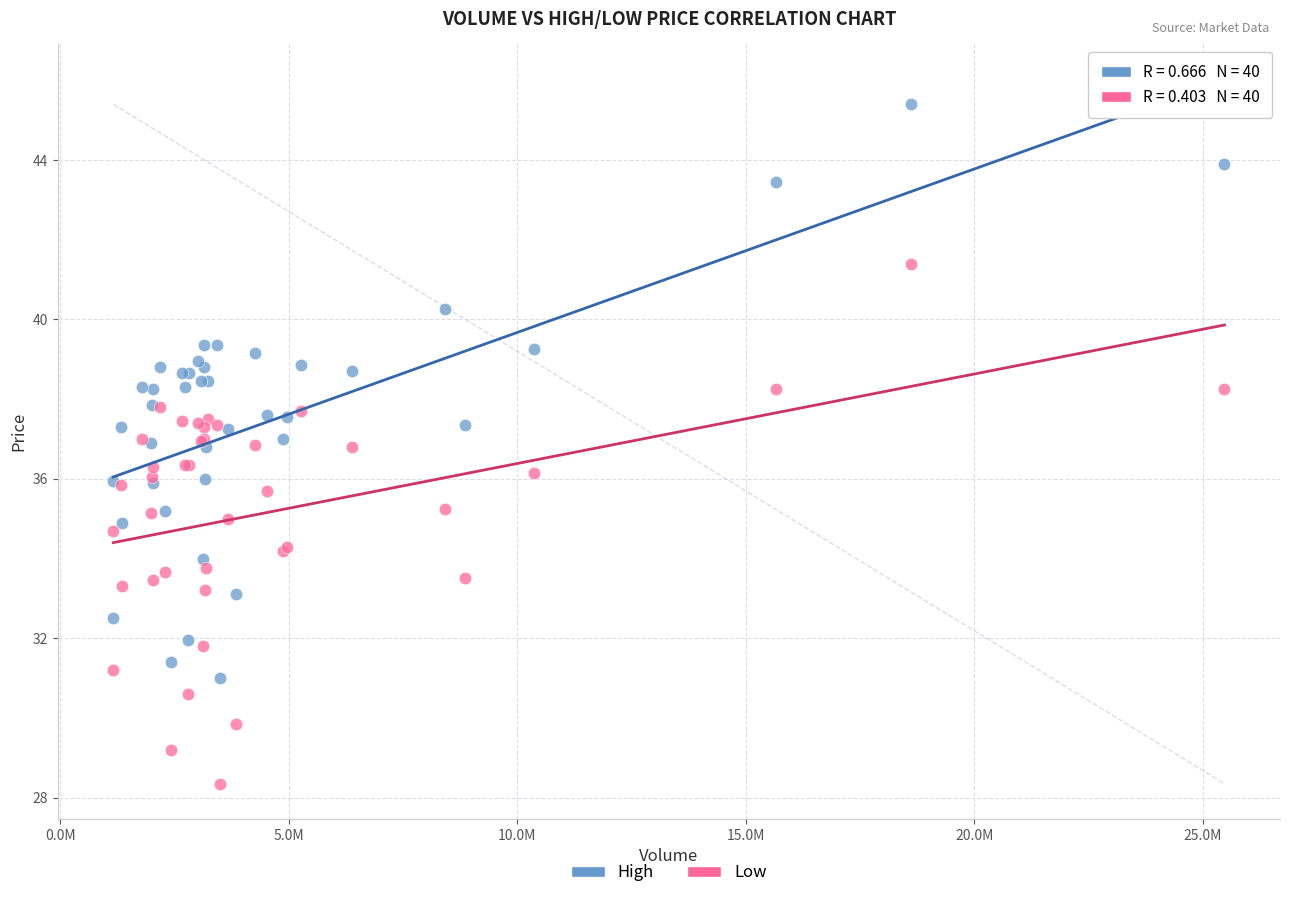

Which series contains the highest Y value?

High